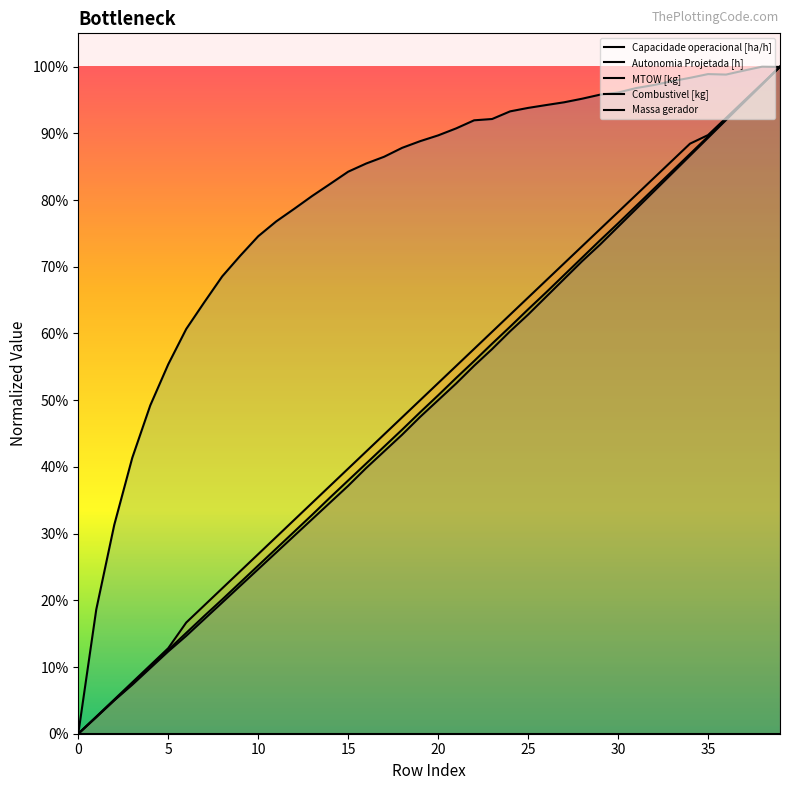

How many series are shown in this chart?

5